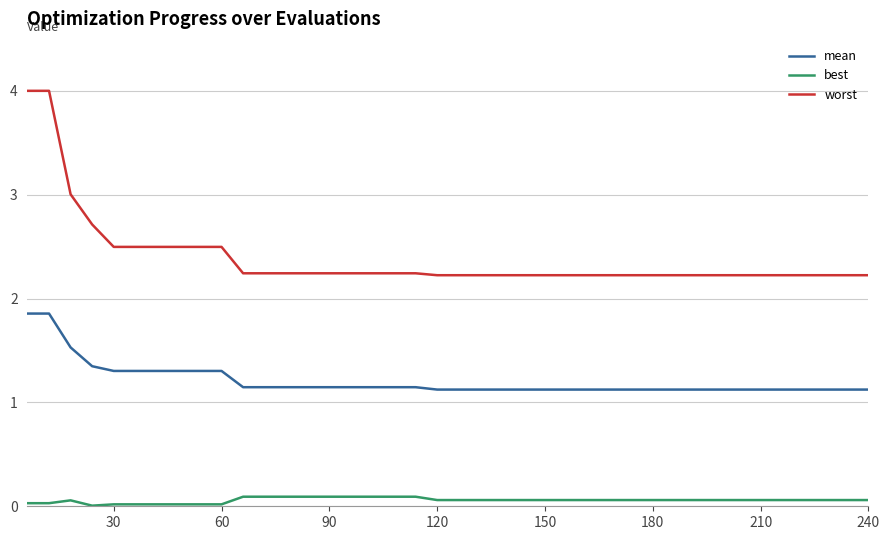

True or false: mean and best cross at least once.

False